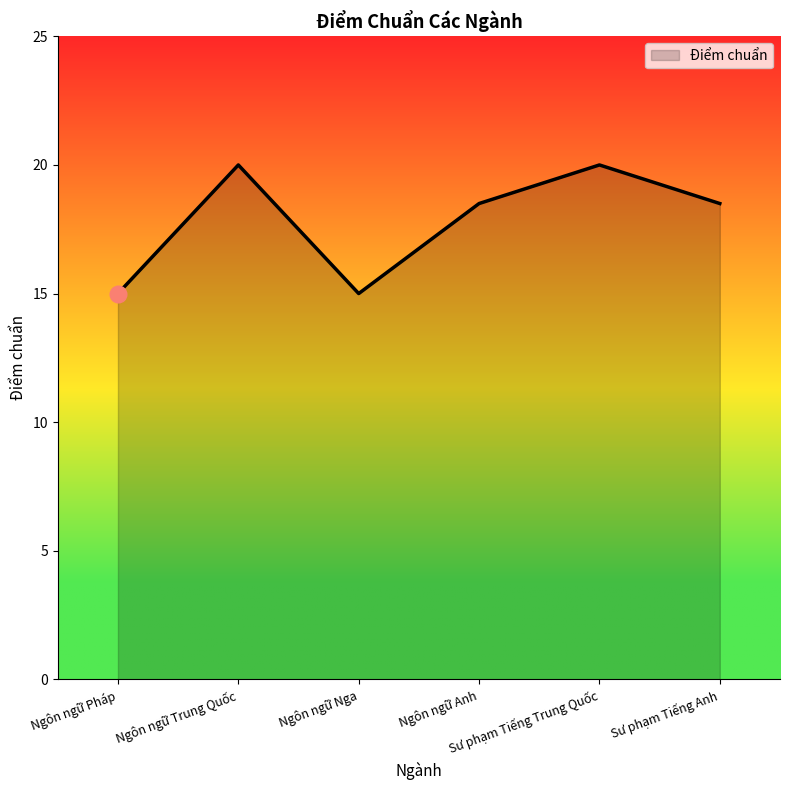

The value at Ngôn ngữ Trung Quốc is 26.8. True or false?

False